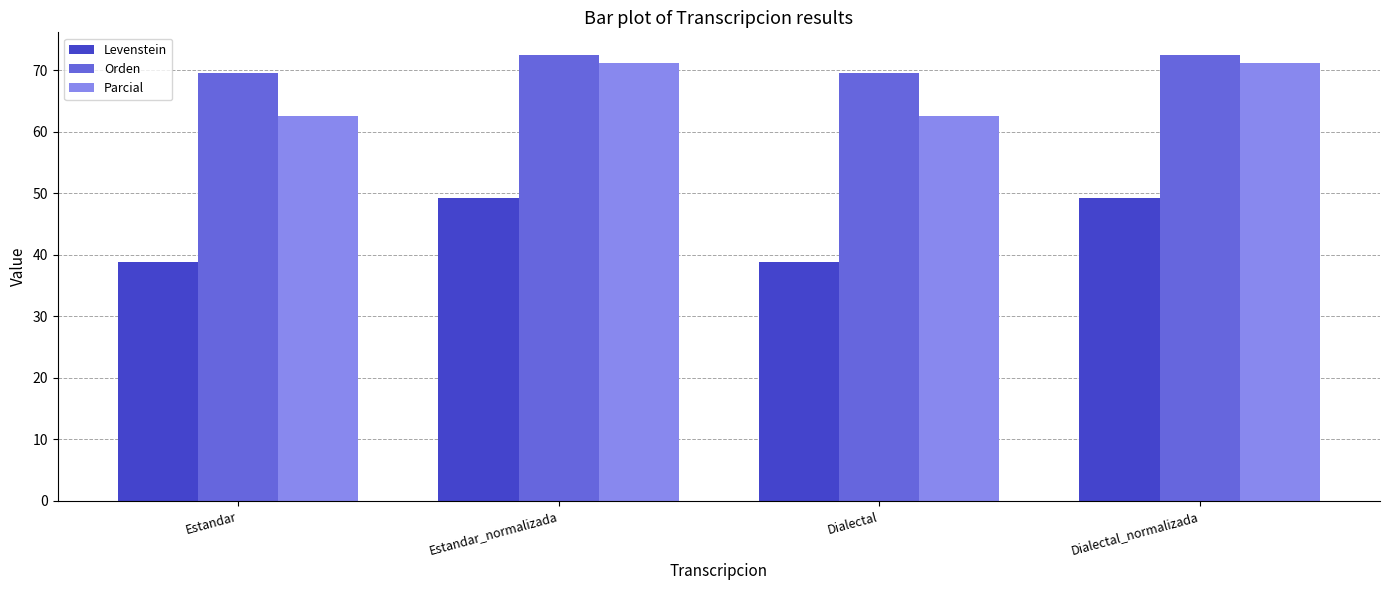

What is the value of the Orden bar at the 3rd from the left?

69.6